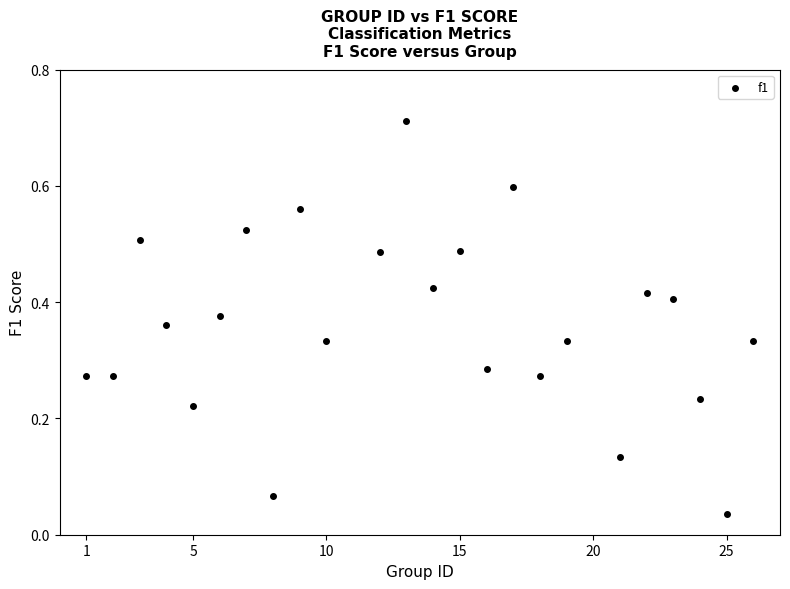

What is the range of X values (max minus min)?

25.0